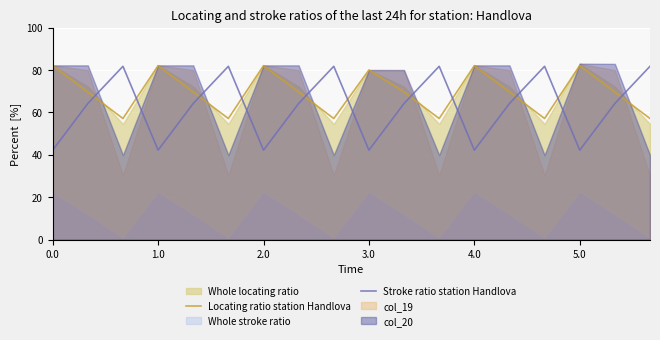

Which series has the widest spread of values?

Stroke ratio station Handlova